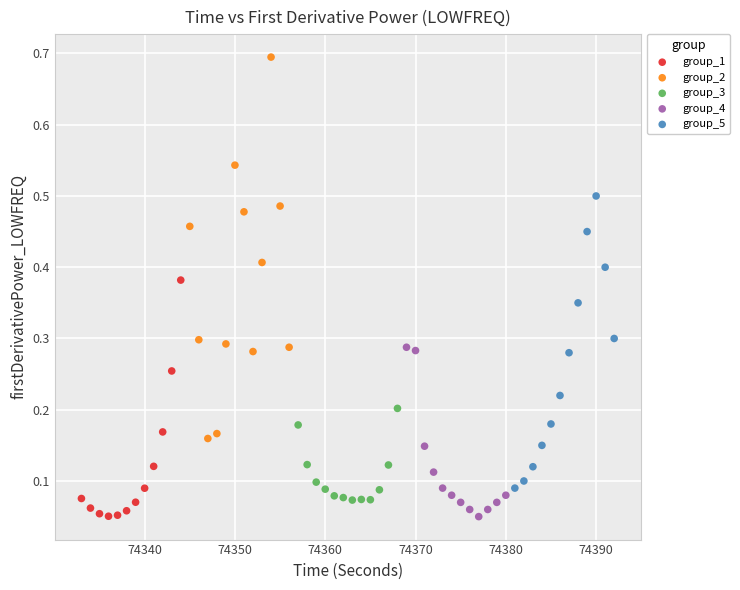

Which series has the widest spread of Y values?

group_2